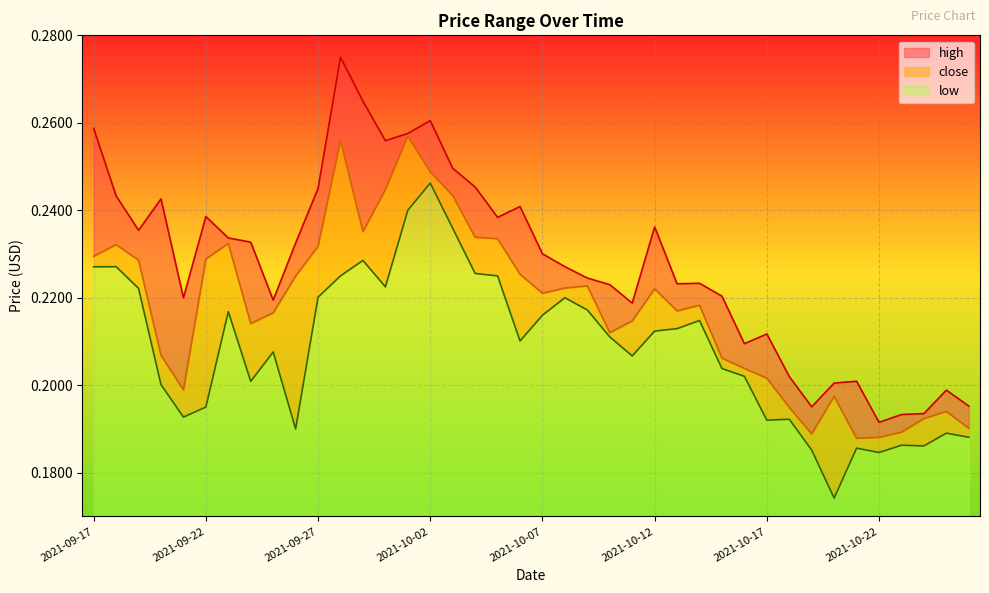

What is the smallest value displayed?

0.2